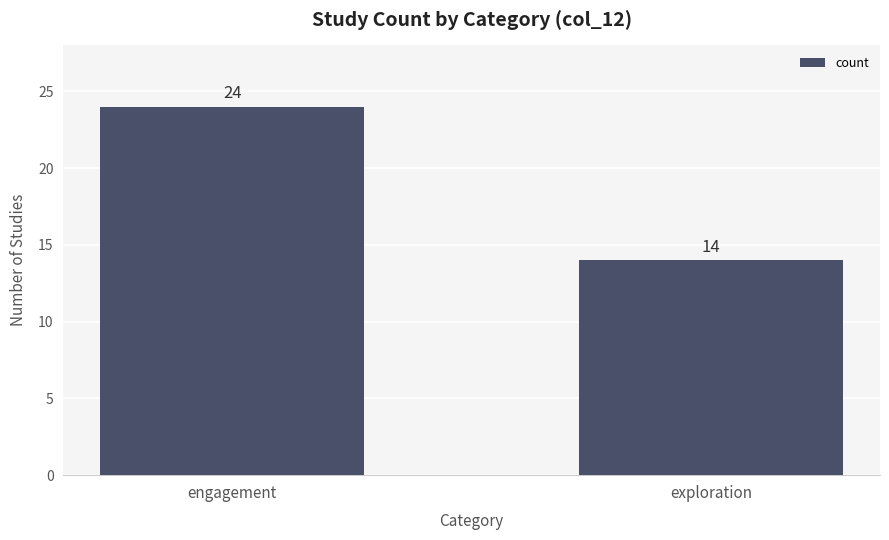

Is it true that the value at engagement is 33?

False